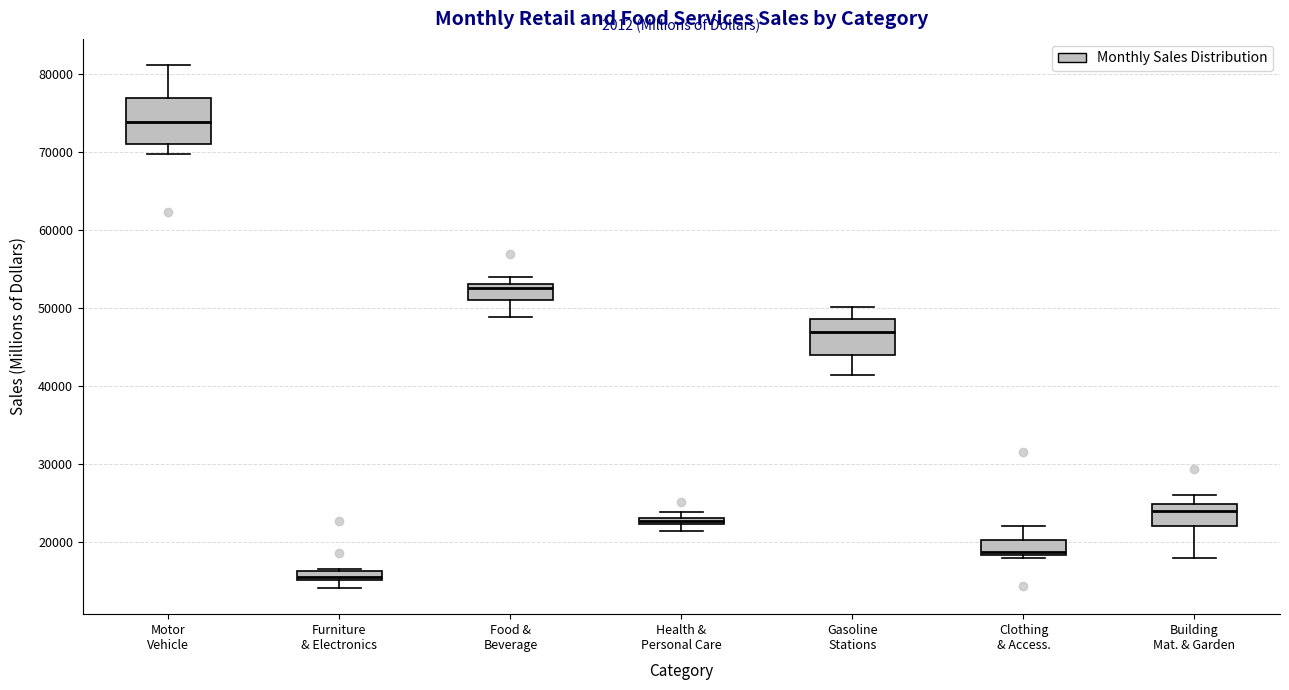

Where does the upper whisker of the box for Motor Vehicle end on the y-axis? The values are not printed on the chart, so give them approximately, as read against the axis.

81000